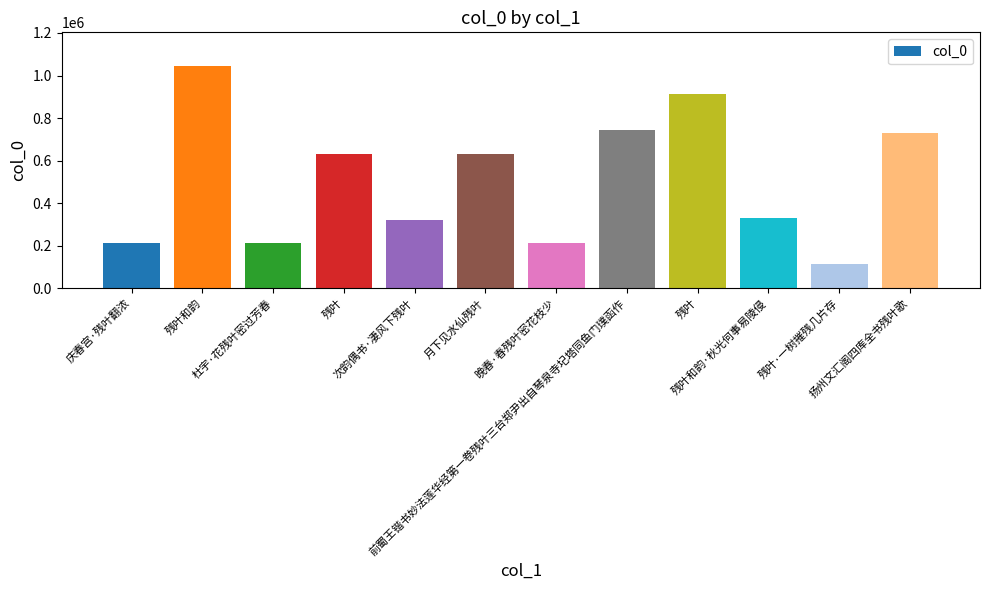

Does the chart contain any negative values?

No